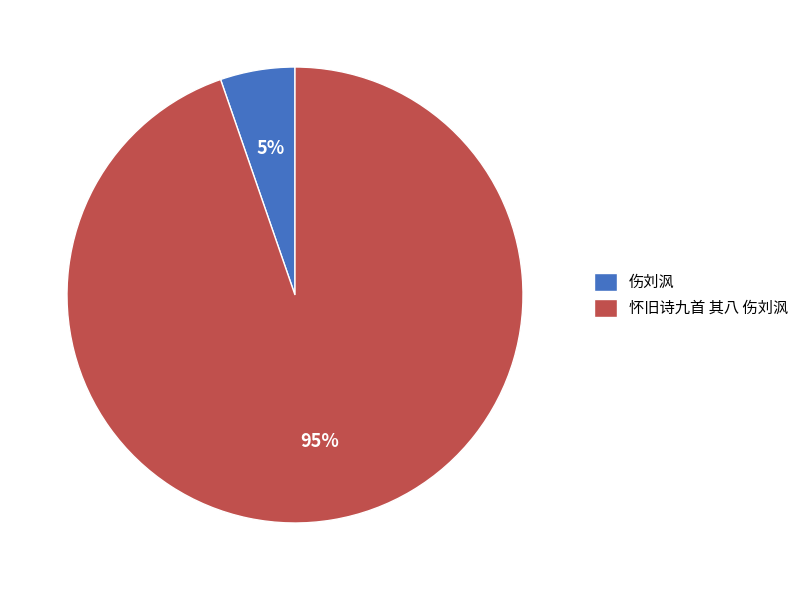

To the nearest percent, what is the average slice percentage?

50%